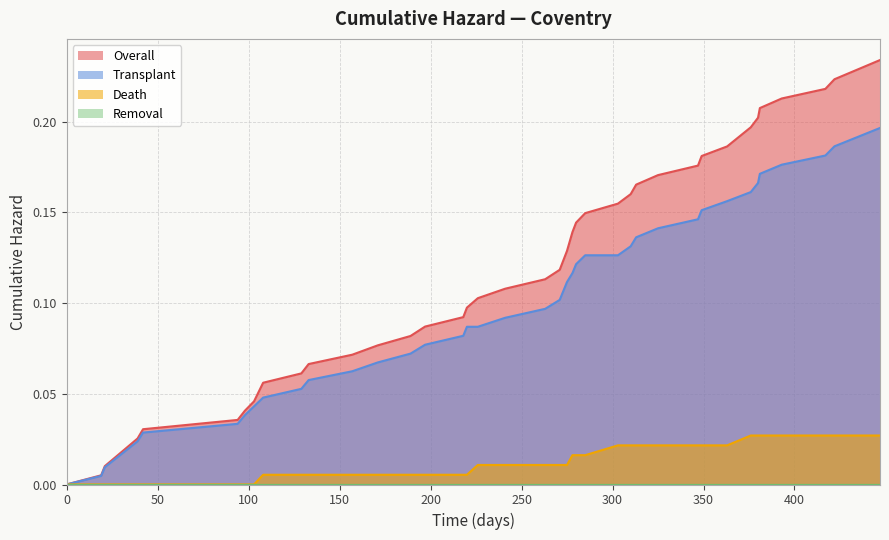

Which series has the largest range (max minus min)?

Overall